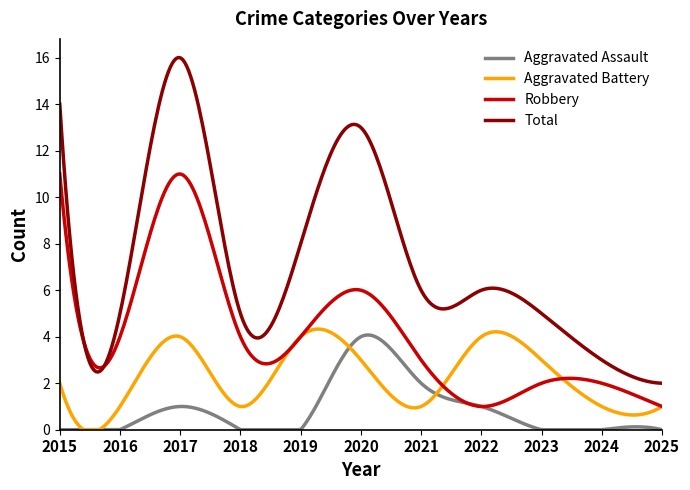

Count the number of data series in this chart.

4